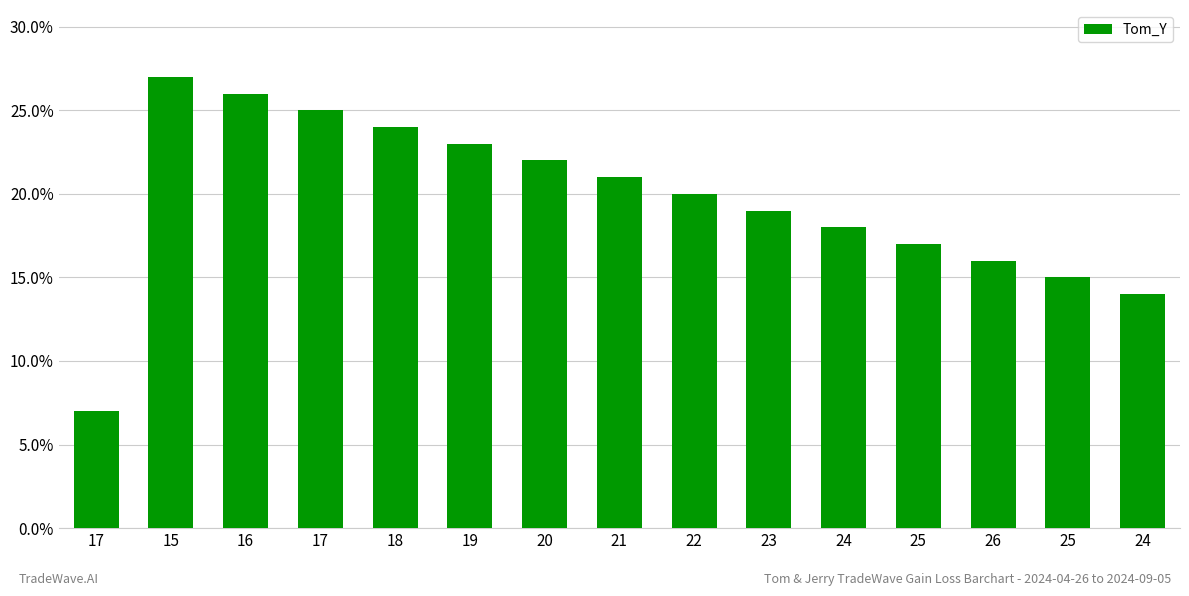

What is the difference between the values at 20 and 15?

5